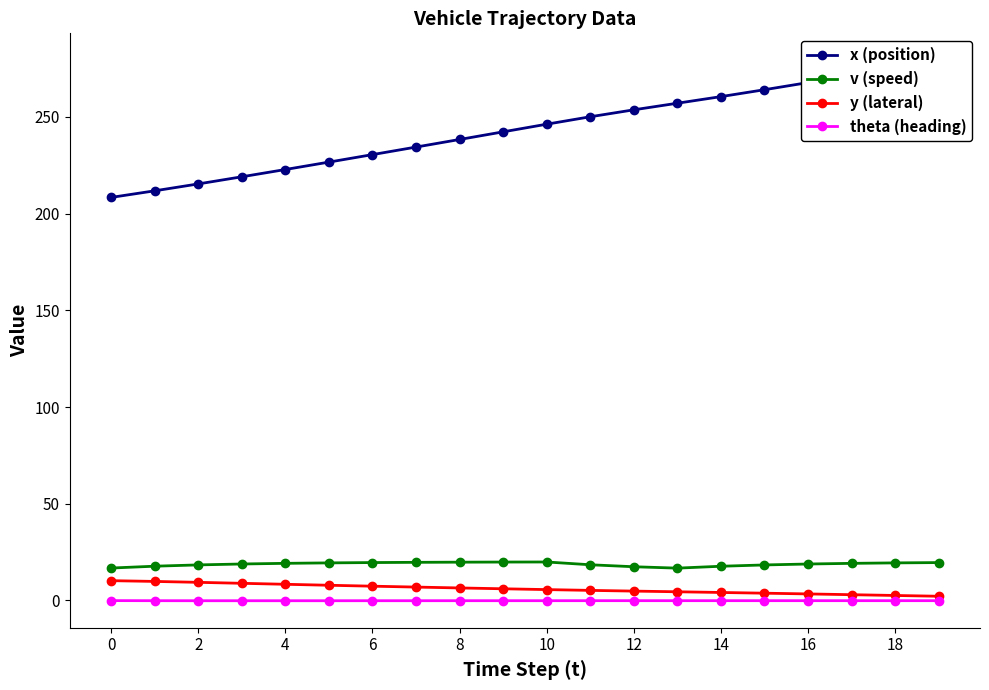

The value of theta (heading) at 19 is -0.1. True or false?

True